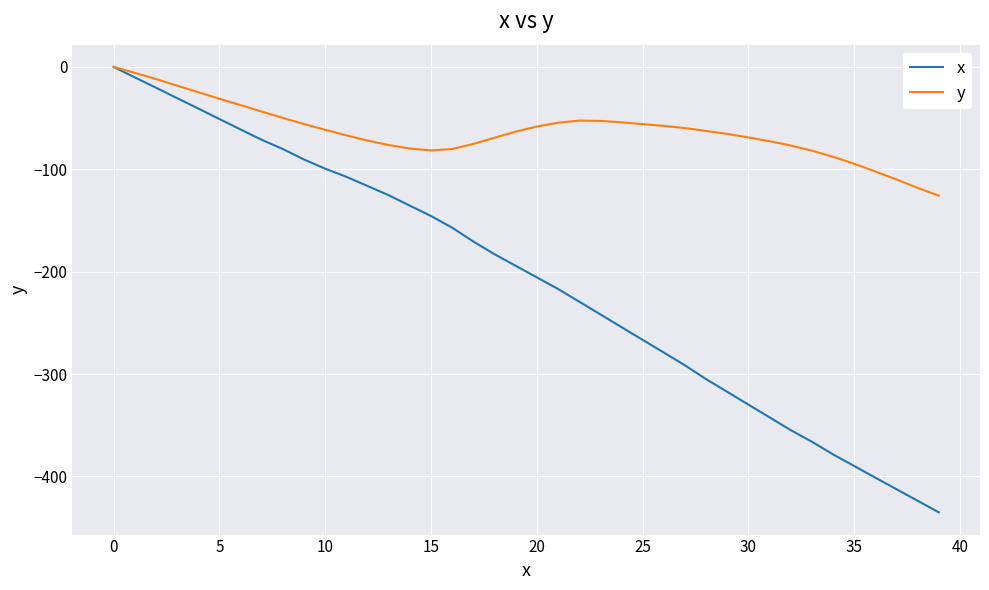

What is the sum of all x values?

-8328.6